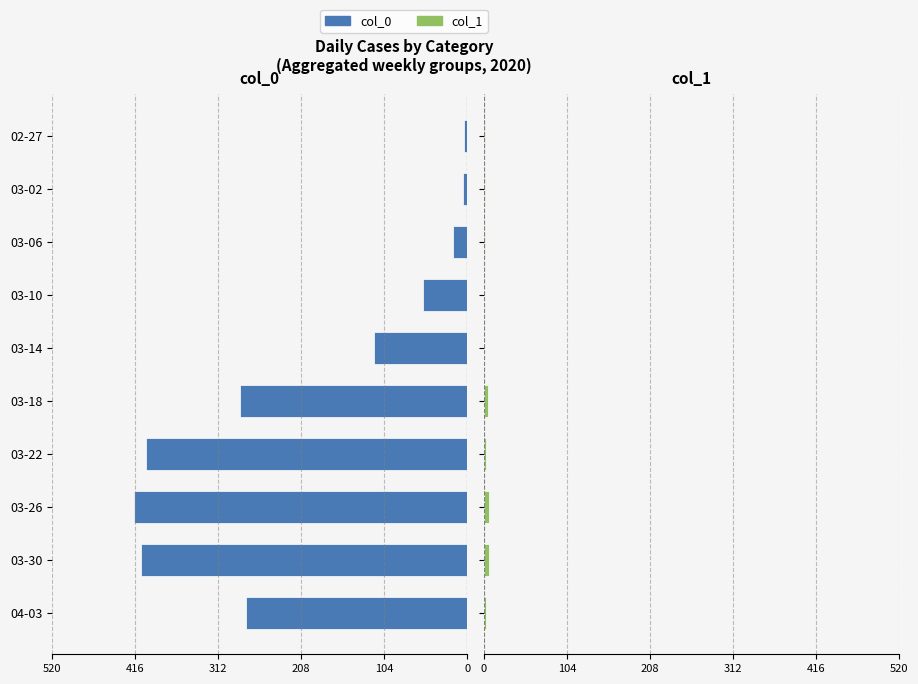

Which has a higher value, 03-10 or 02-27?

02-27